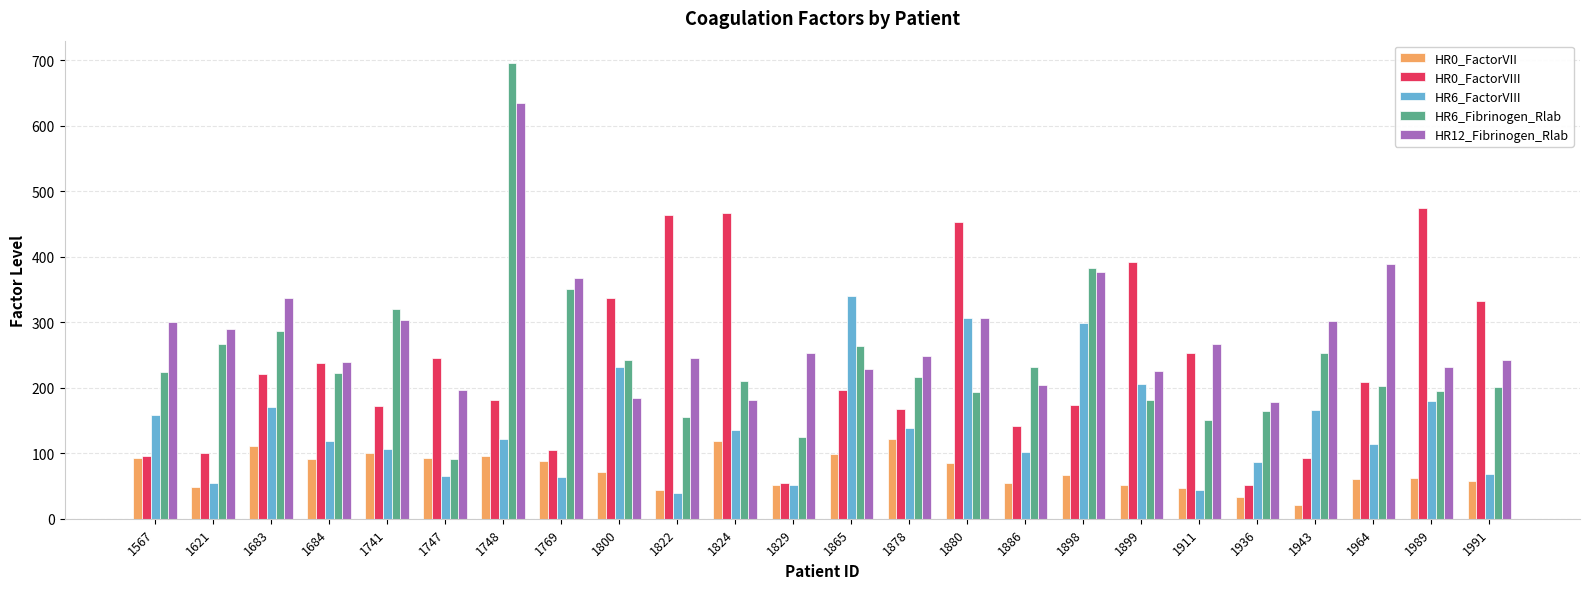

Which category has the lowest value across all series?

1943